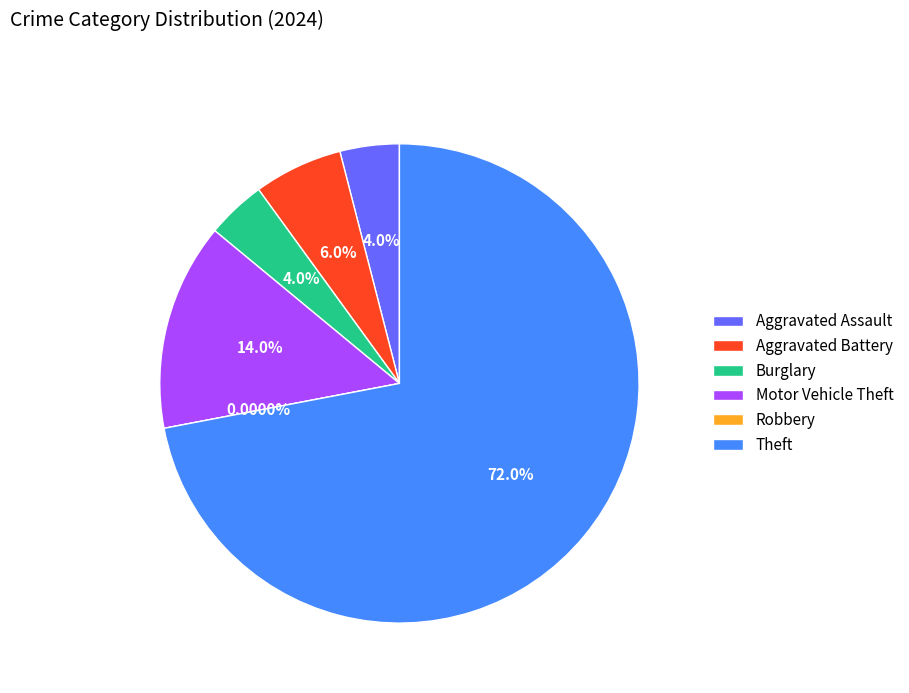

What percentage do Aggravated Battery and Robbery together represent?

6.0%